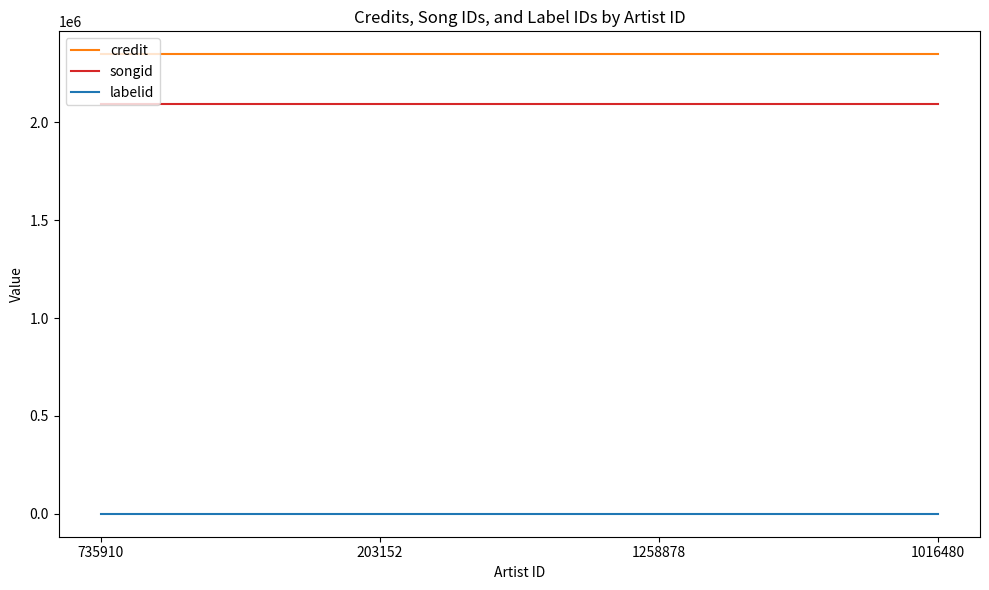

True or false: labelid has a value of -1 at 203152.

True